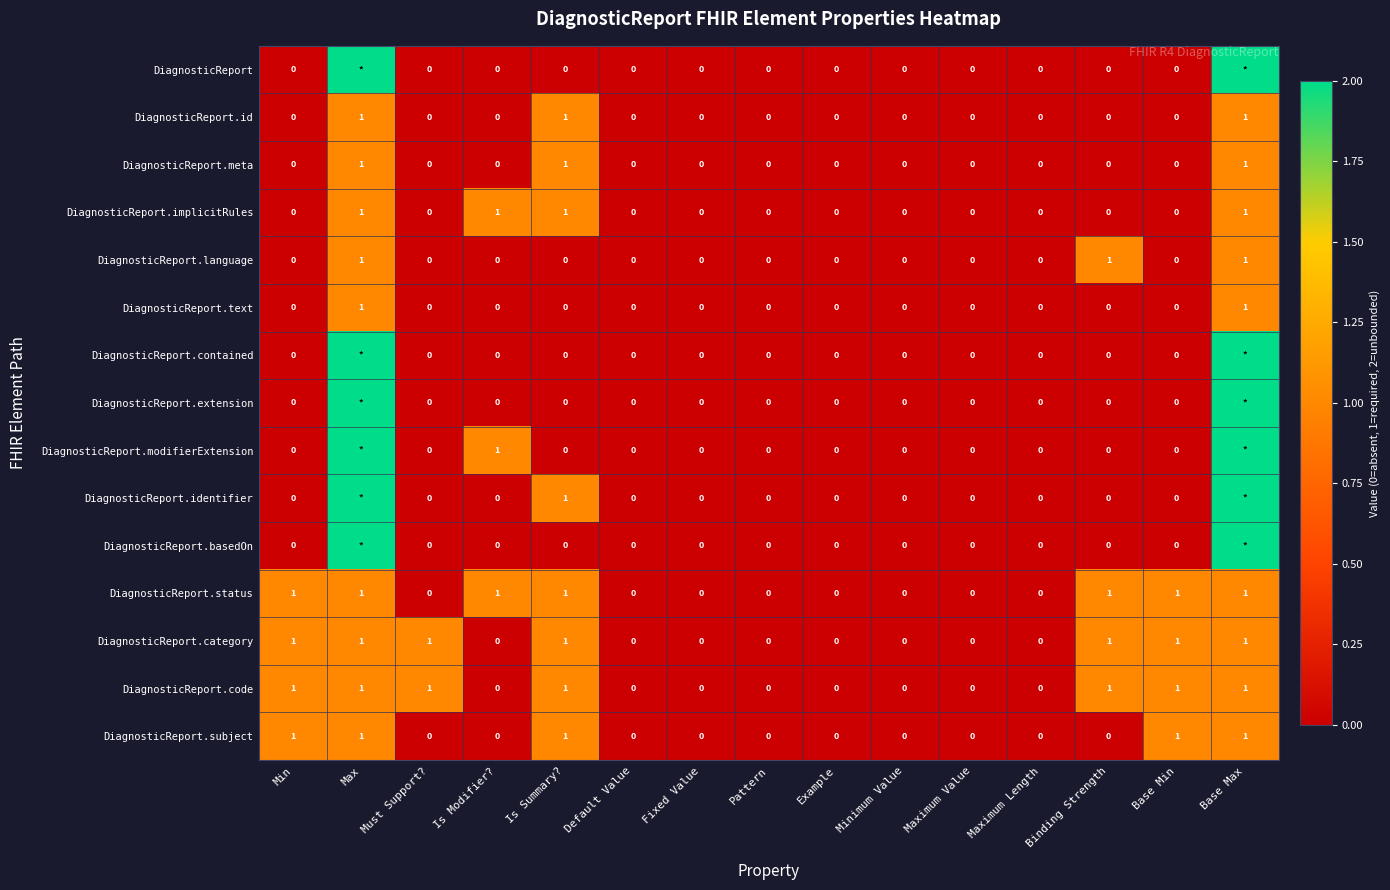

Is the value of DiagnosticReport.contained at Must Support? greater than the value of DiagnosticReport.category at Base Max?

No